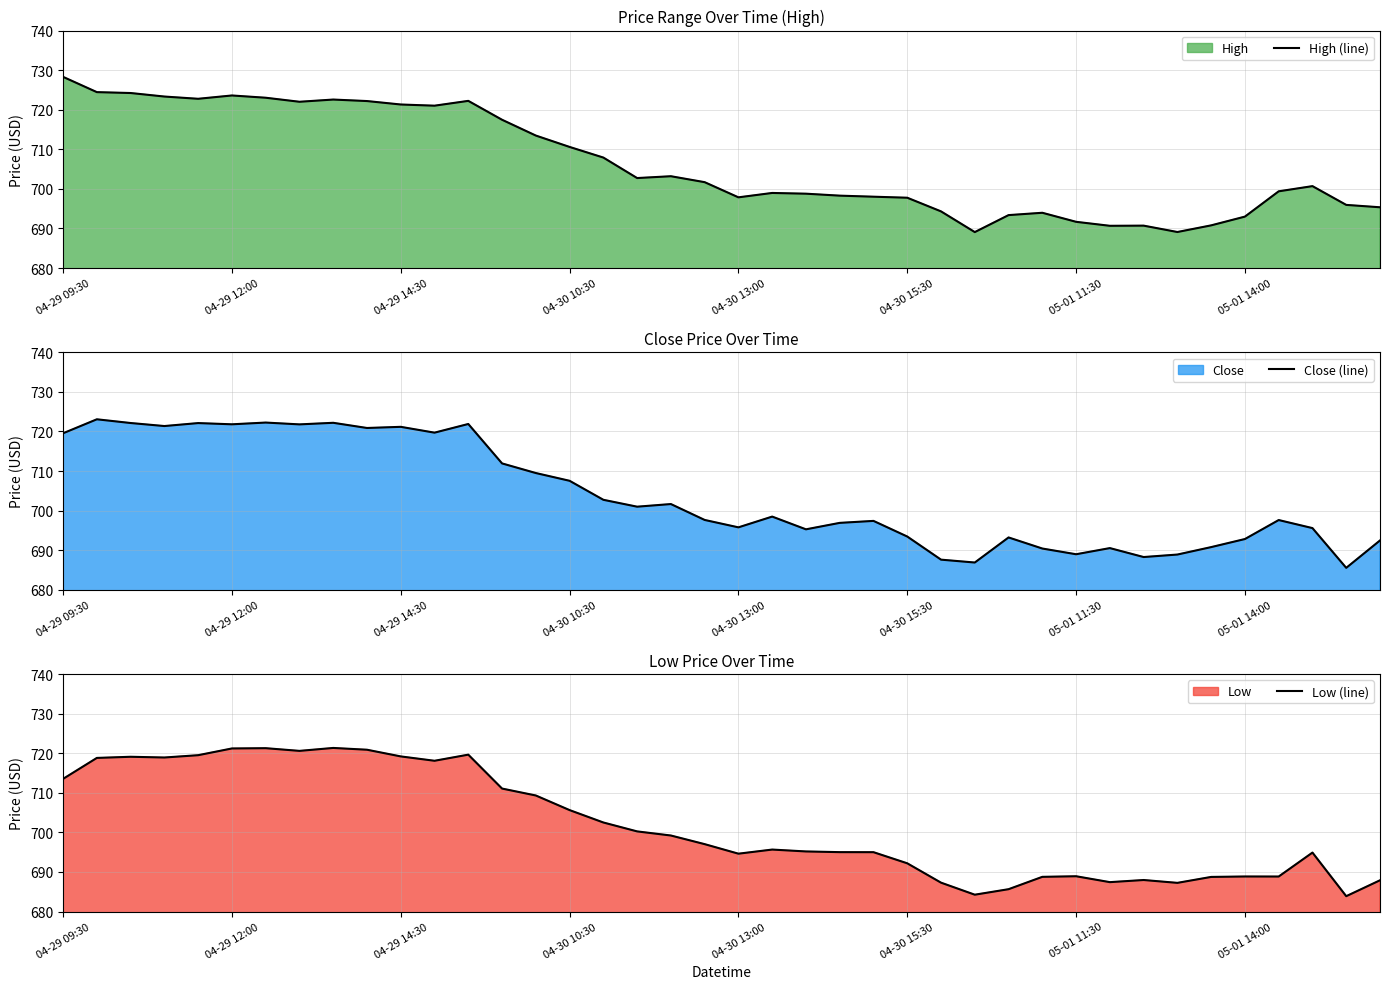

What are all the series names shown in the legend?

High (line), Close (line), Low (line)